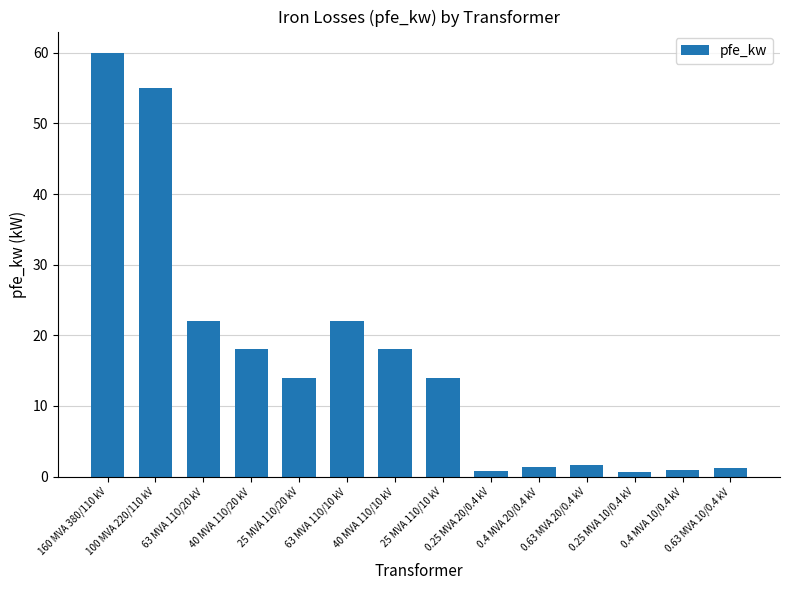

What is the label of the 14th bar from the left?

0.63 MVA 10/0.4 kV